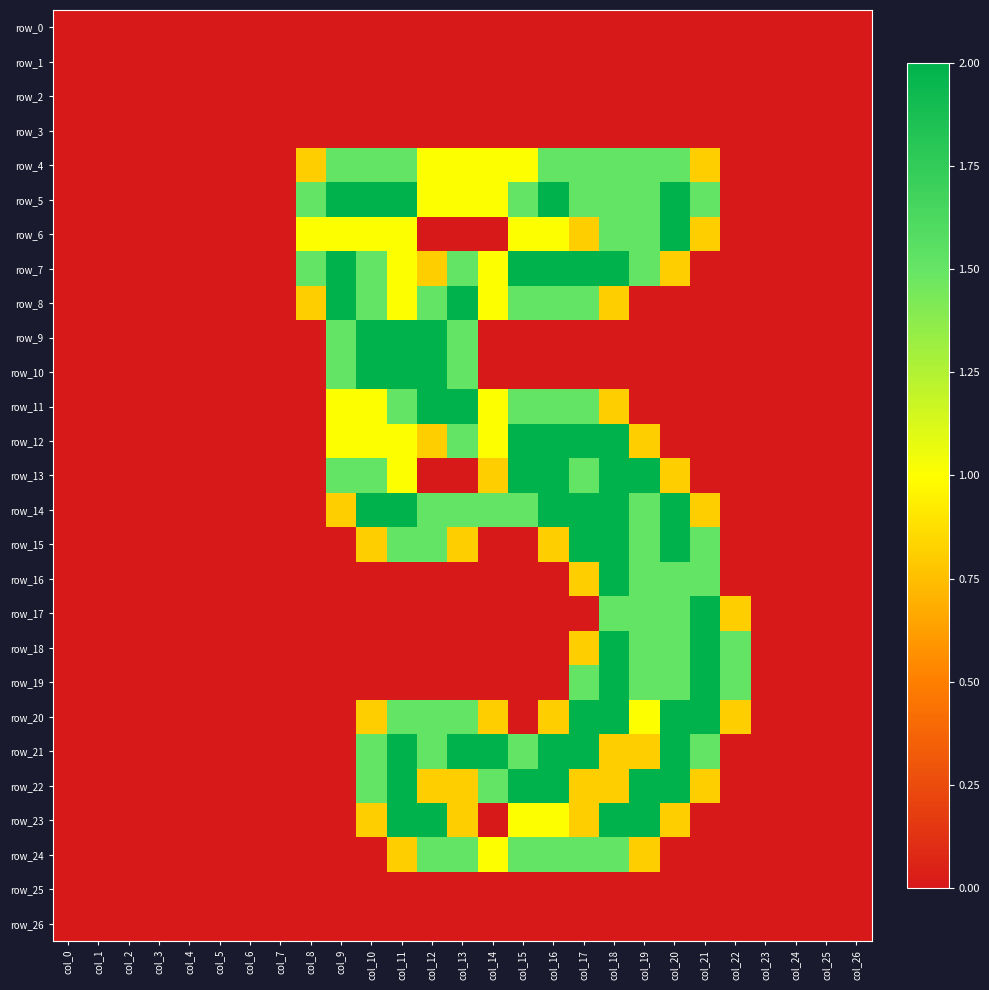

Which series has the largest total across all categories?

row_5